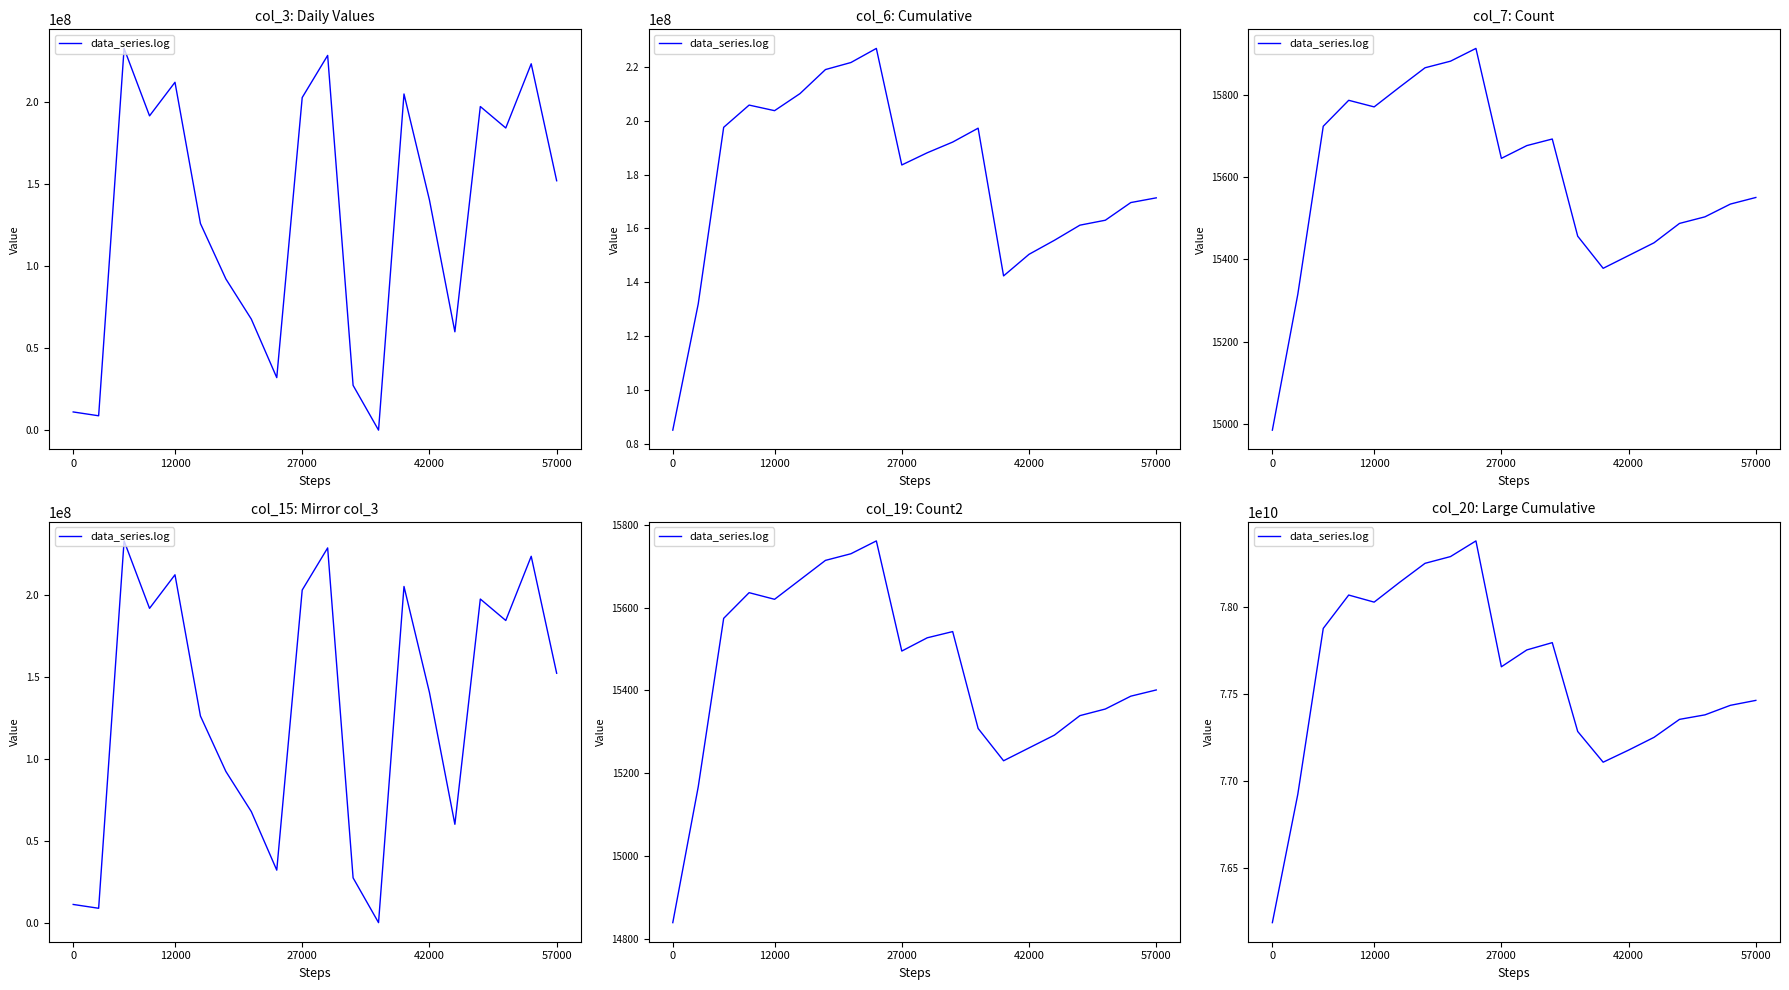

Approximately how many times larger is the value at 18 compared to 13?

1.0